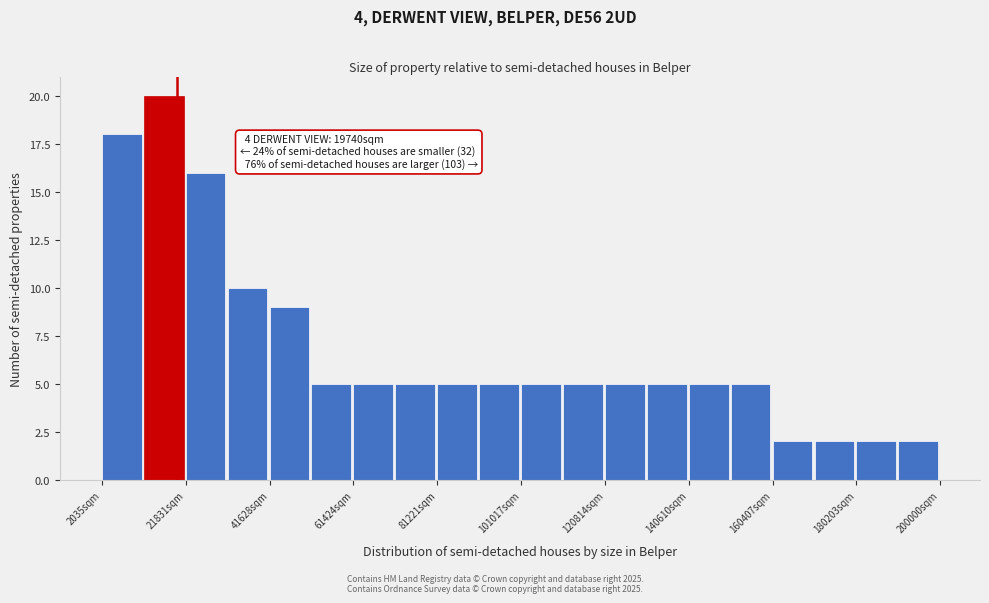

Which range on the x-axis has the tallest bar?

12000 to 22000